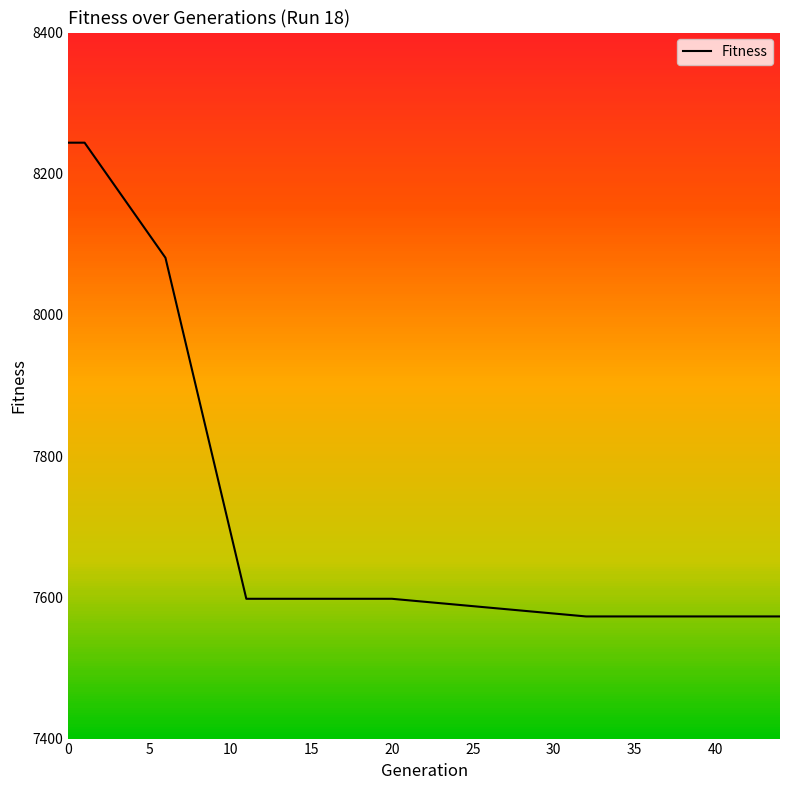

True or false: there are more than 0 points higher than both neighbors.

False